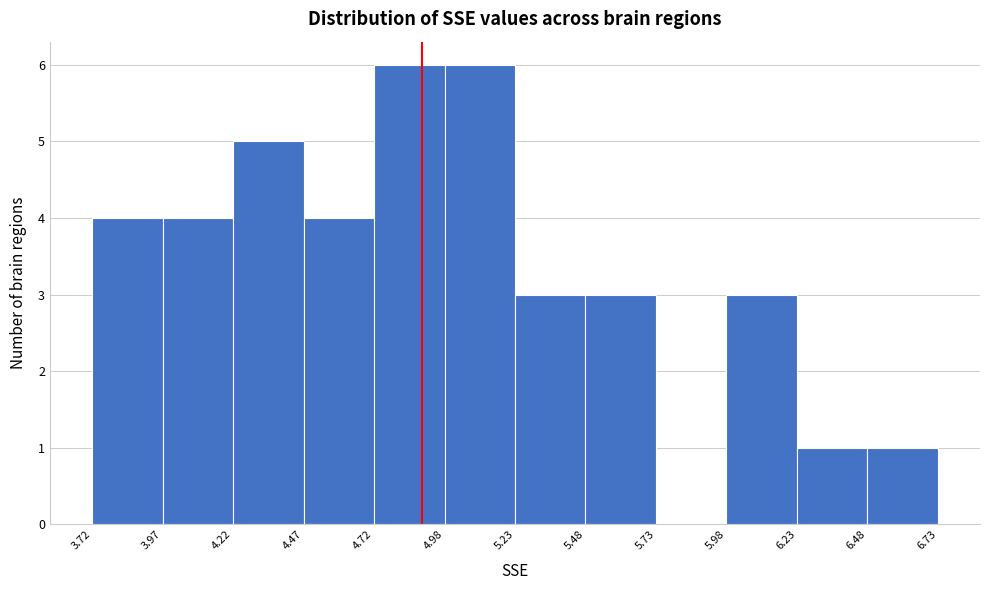

Reading left to right, list every bar in this chart as the range it spans on the x-axis followed by its height. The values are not printed on the chart, so give them approximately, as read against the axis.

3.72 to 3.97: 4
3.97 to 4.22: 4
4.22 to 4.47: 5
4.47 to 4.72: 4
4.72 to 4.98: 6
4.98 to 5.23: 6
5.23 to 5.48: 3
5.48 to 5.73: 3
5.73 to 5.98: 0
5.98 to 6.23: 3
6.23 to 6.48: 1
6.48 to 6.73: 1